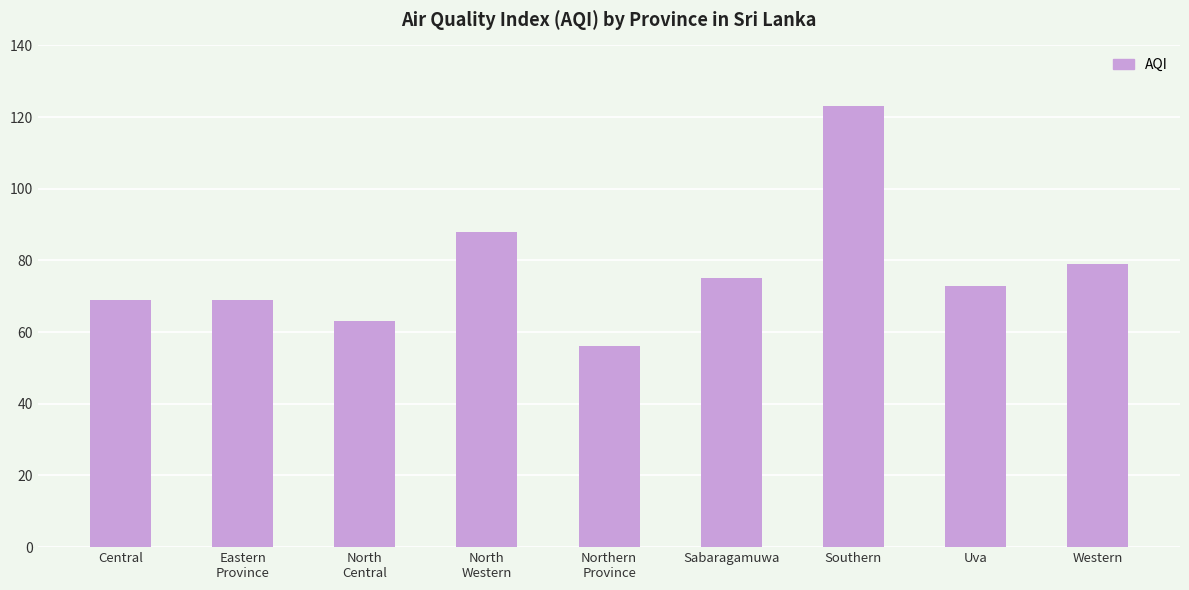

Reading right to left, extract all data points from this chart.

79	73	123	75	56	88	63	69	69